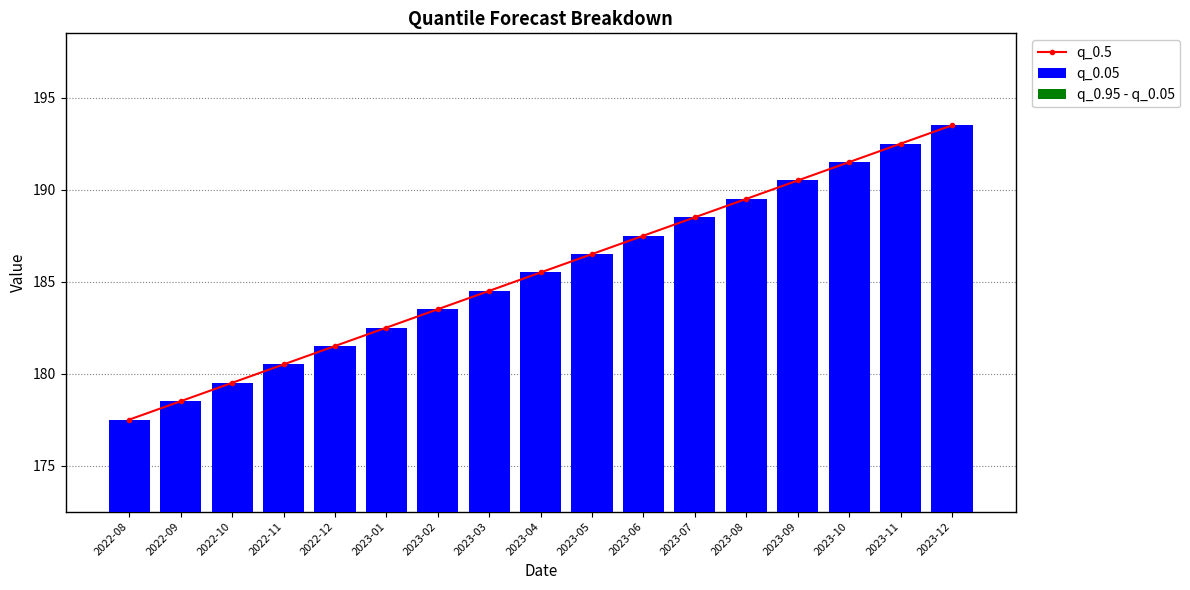

Count the number of categories in the chart.

17